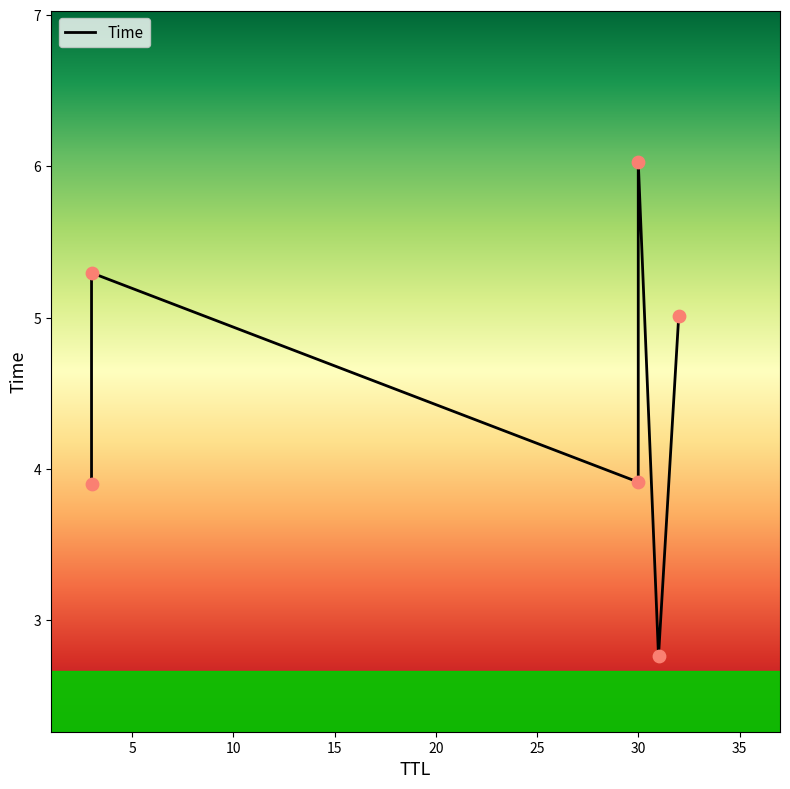

What is the change in value from 30 to 32?

+1.1